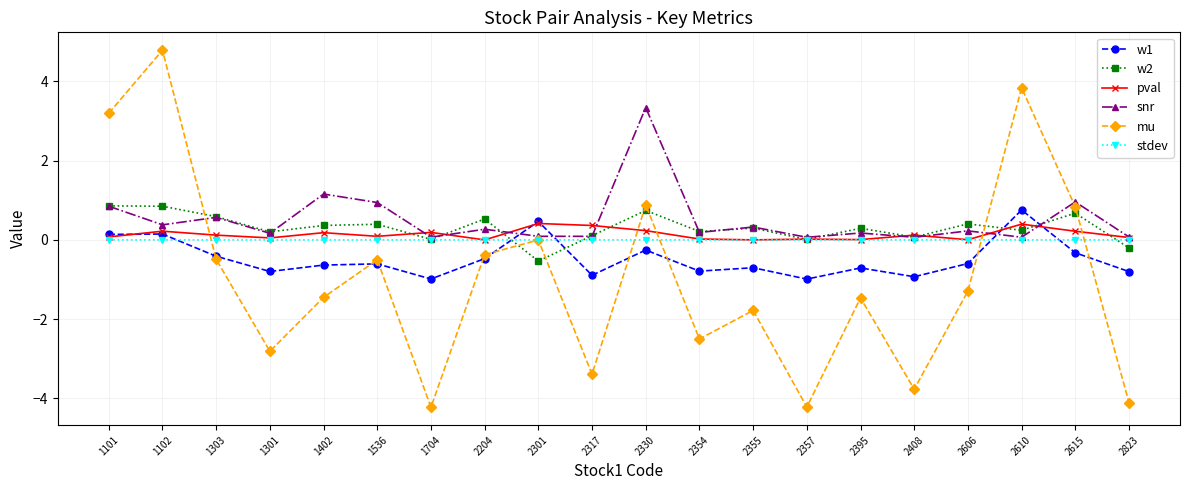

The w1 series shows -1.4 at 2354. True or false?

False